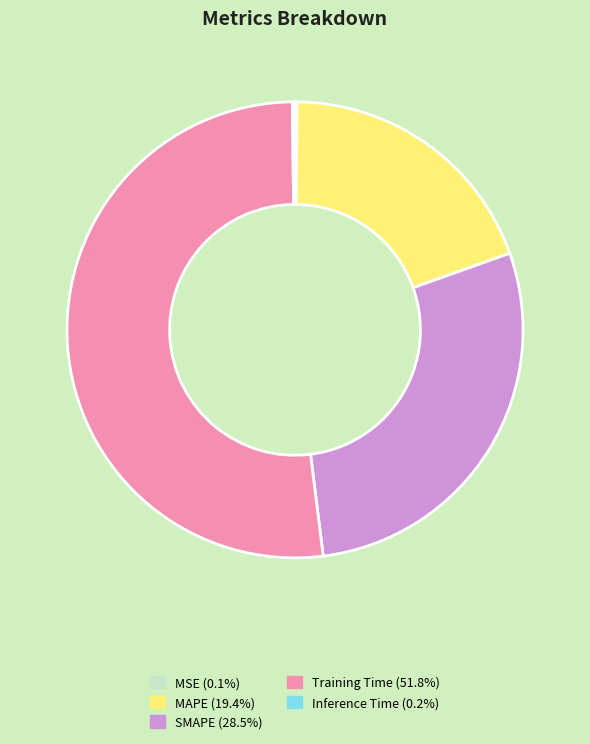

Which category accounts for the majority?

Training Time